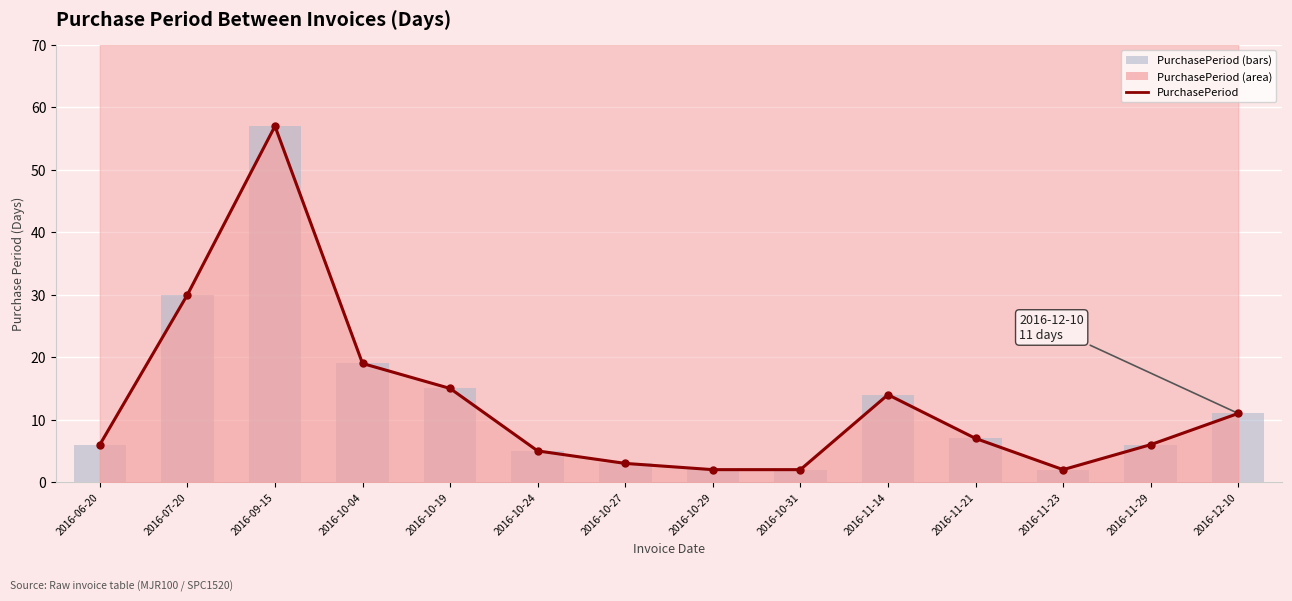

List the labels in order of PurchasePeriod value, largest first.

2016-09-15, 2016-07-20, 2016-10-04, 2016-10-19, 2016-11-14, 2016-12-10, 2016-11-21, 2016-06-20, 2016-11-29, 2016-10-24, 2016-10-27, 2016-10-29, 2016-10-31, 2016-11-23